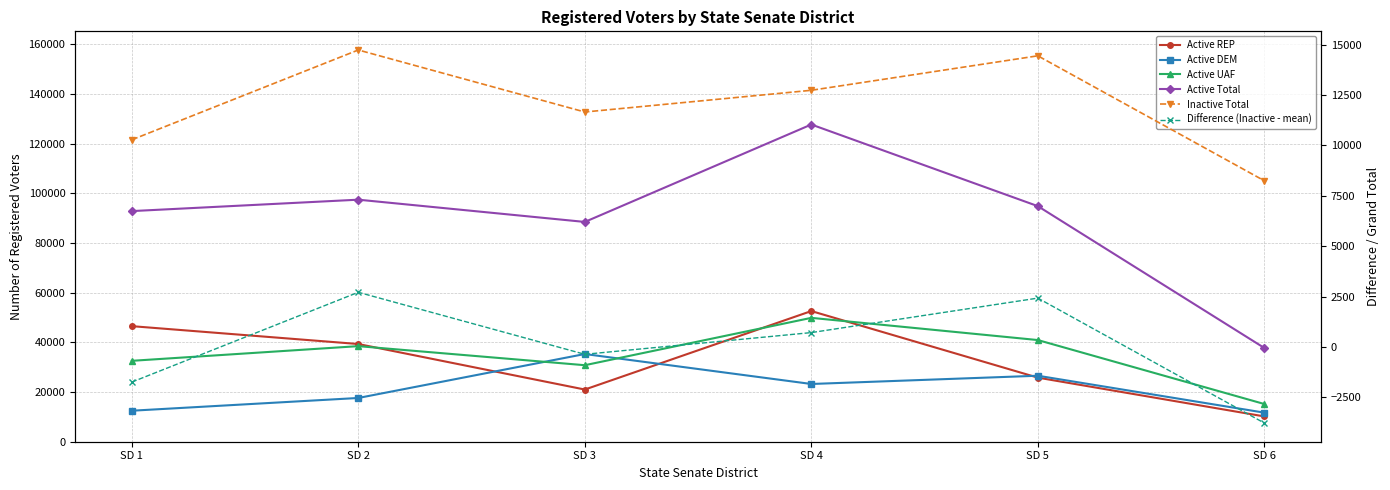

Between SD 2 and SD 6, which is larger?

SD 2